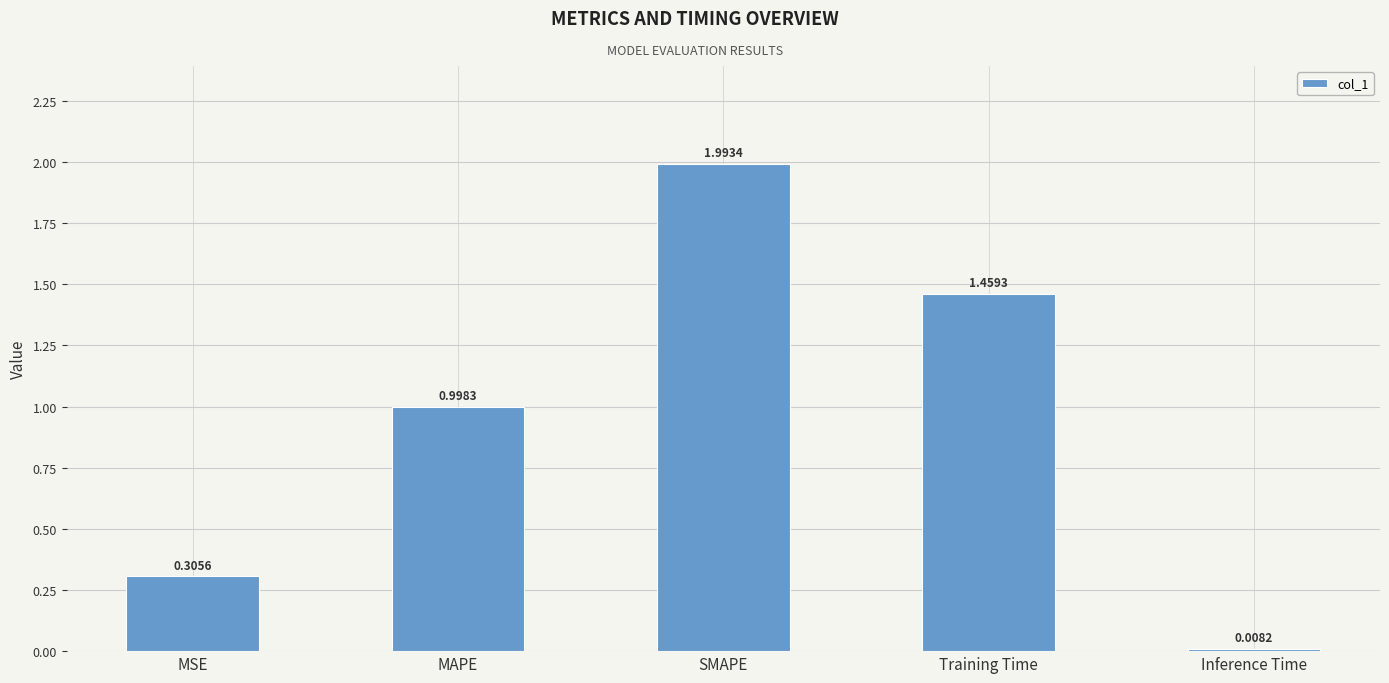

Between Inference Time and MSE, which is larger?

MSE